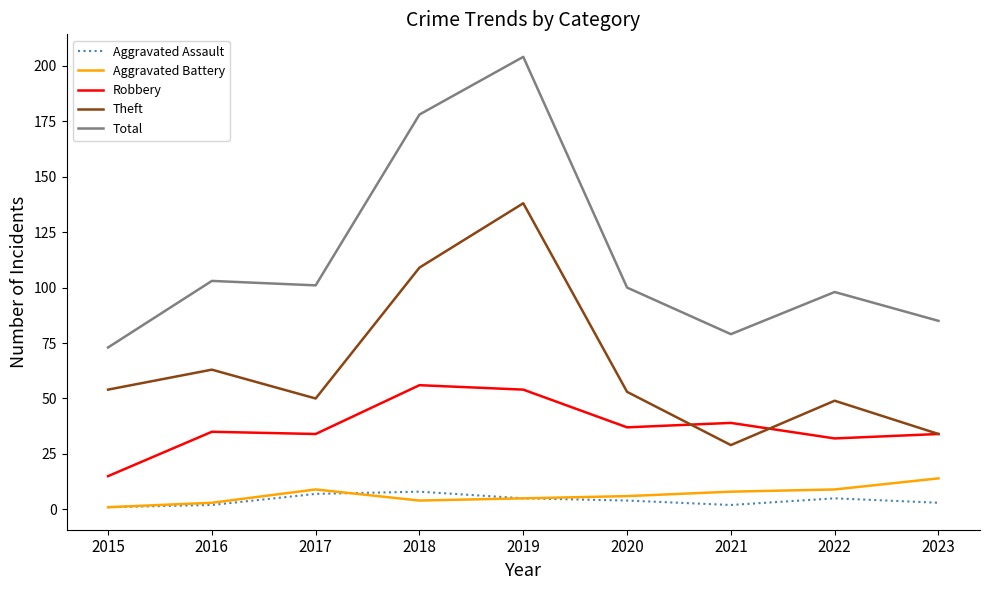

True or false: Theft and Total cross at least once.

False